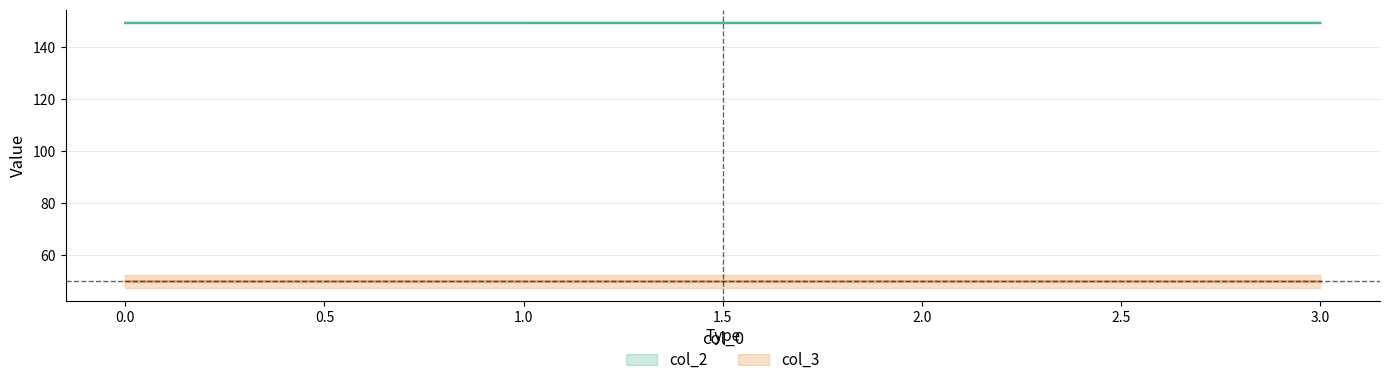

Reading left to right, what are all the values shown in this chart?

0=149.2	1=149.2	2=149.2	3=149.2